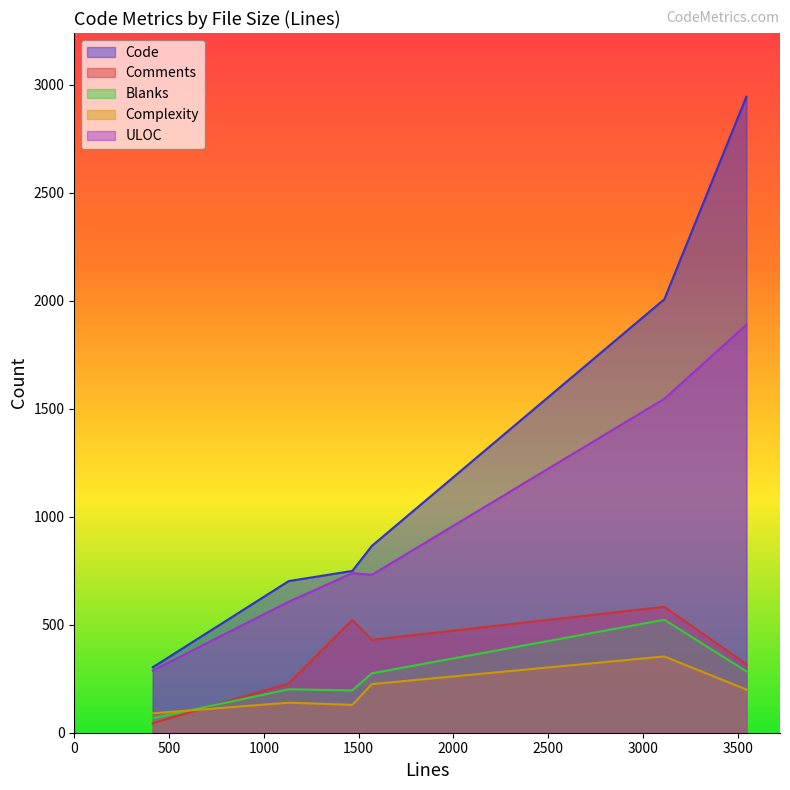

Which series has the largest total across all categories?

Code